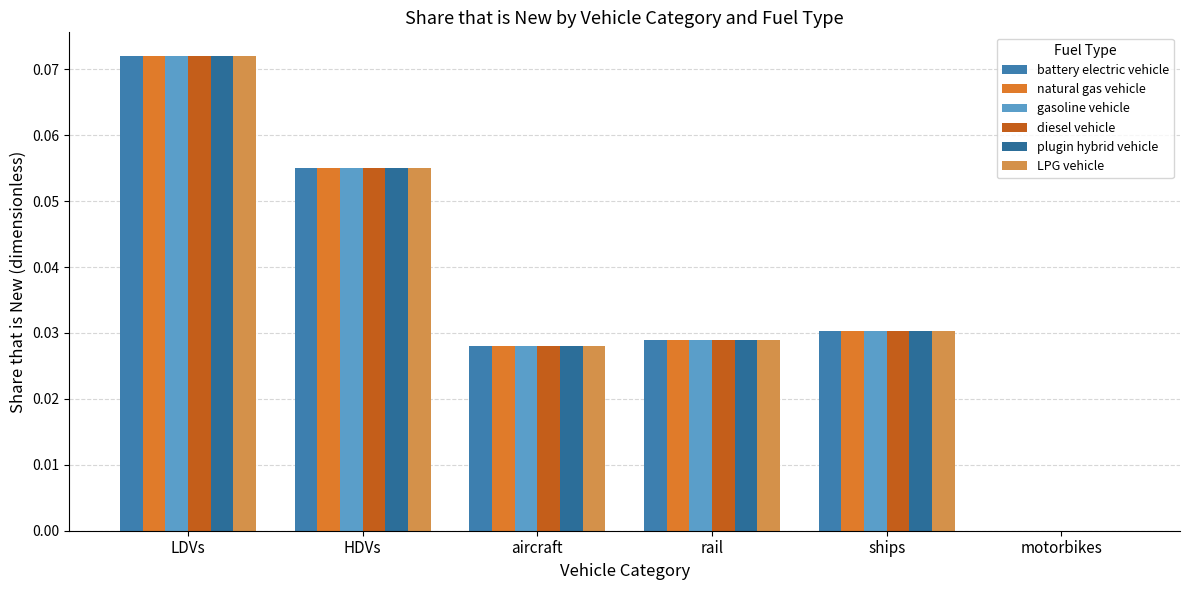

How many data points in natural gas vehicle are above 0?

5